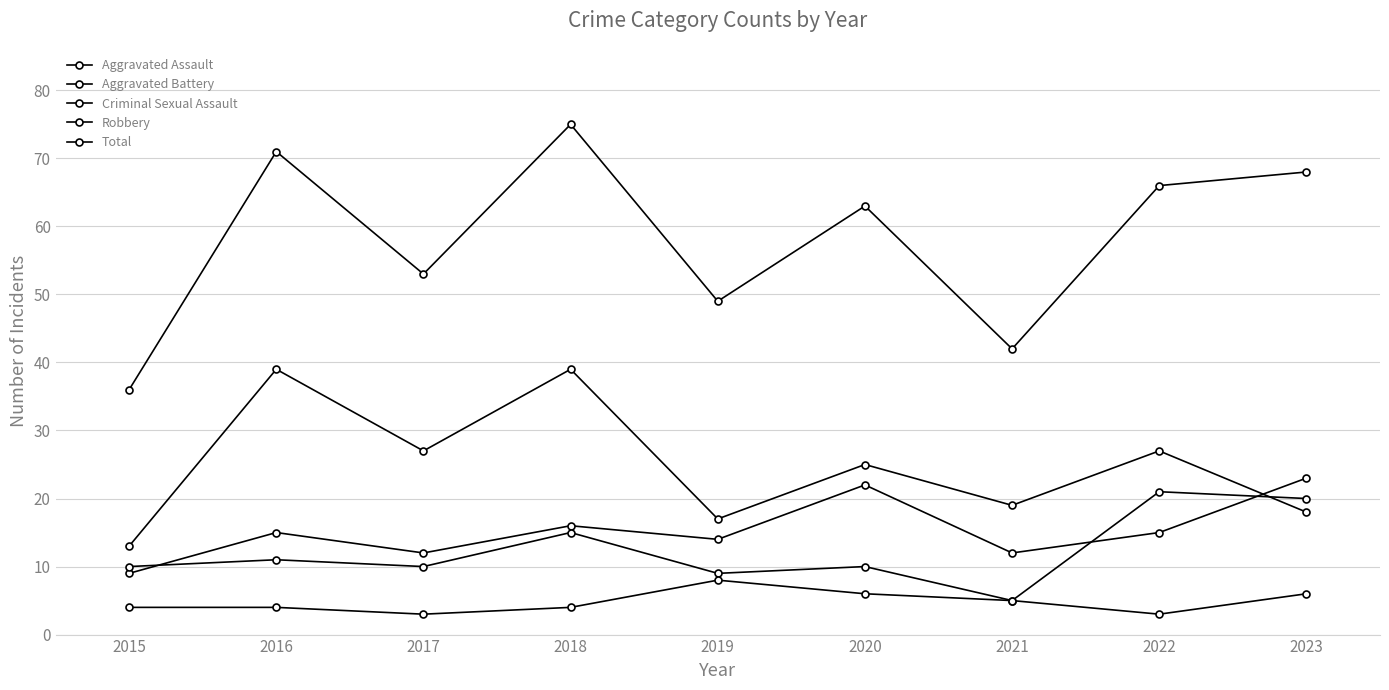

How many times do Aggravated Assault and Aggravated Battery cross each other?

3